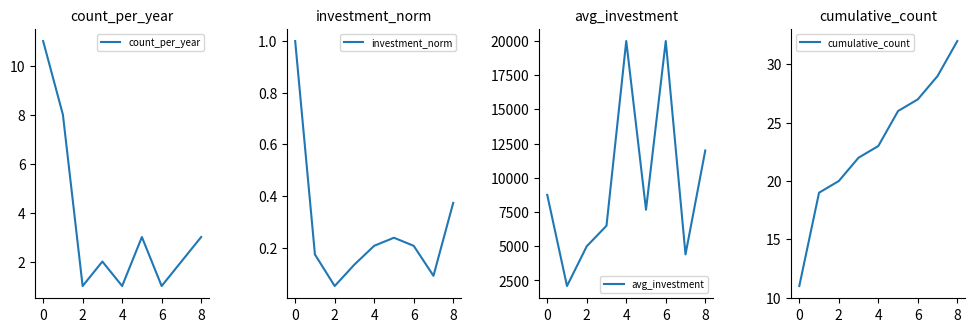

The value of count_per_year at 0 is 6. True or false?

False